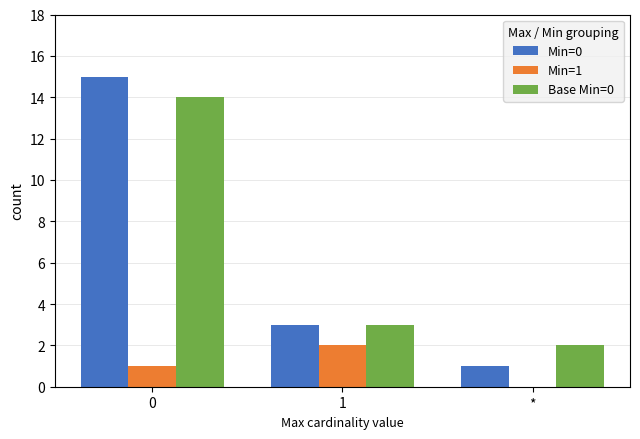

Which series changed the most between 0 and 1?

Min=0